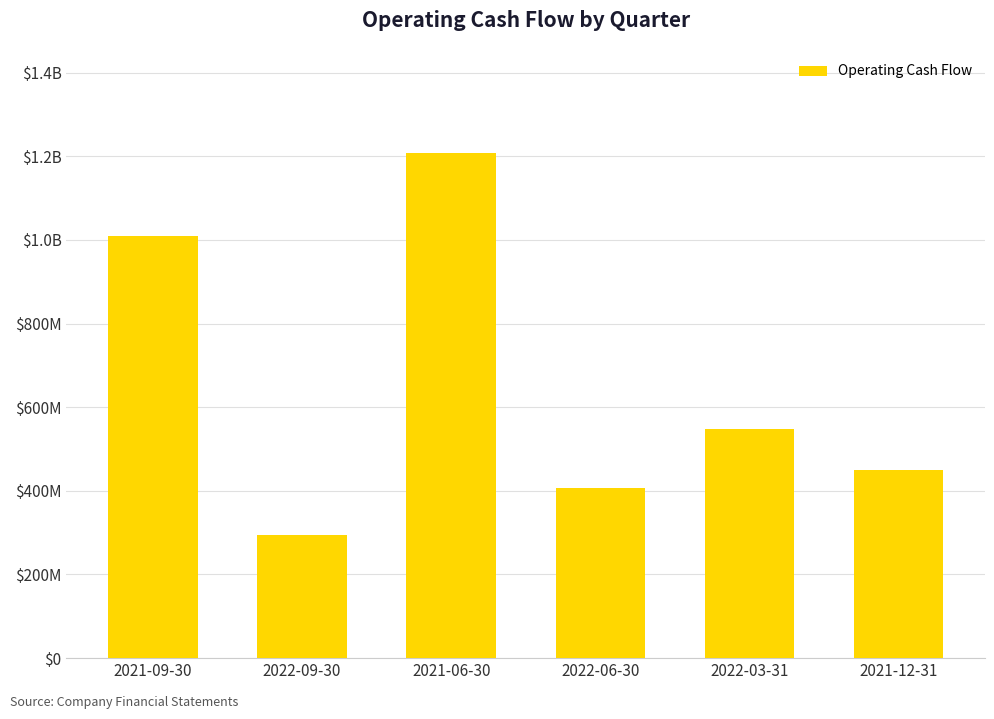

Which category has the highest value across all series?

2021-06-30